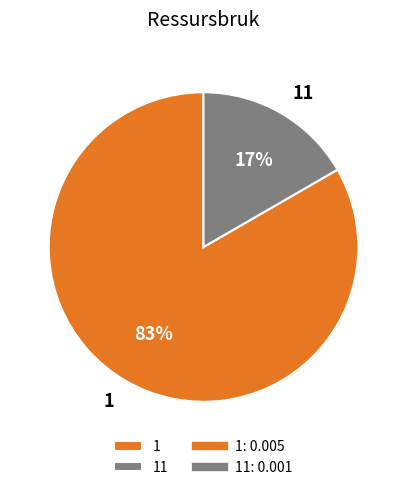

Do 11 and 1 together represent more than half of the pie?

Yes